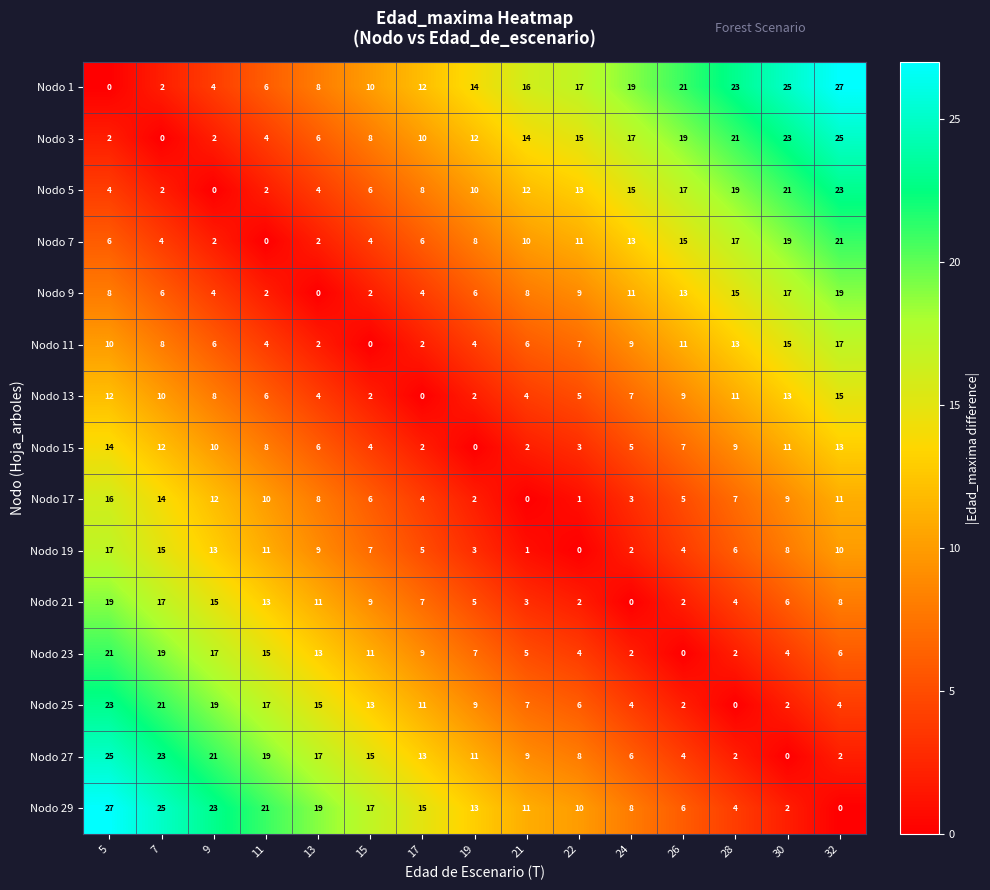

Where is Nodo 17 nearest to the value 8?

13